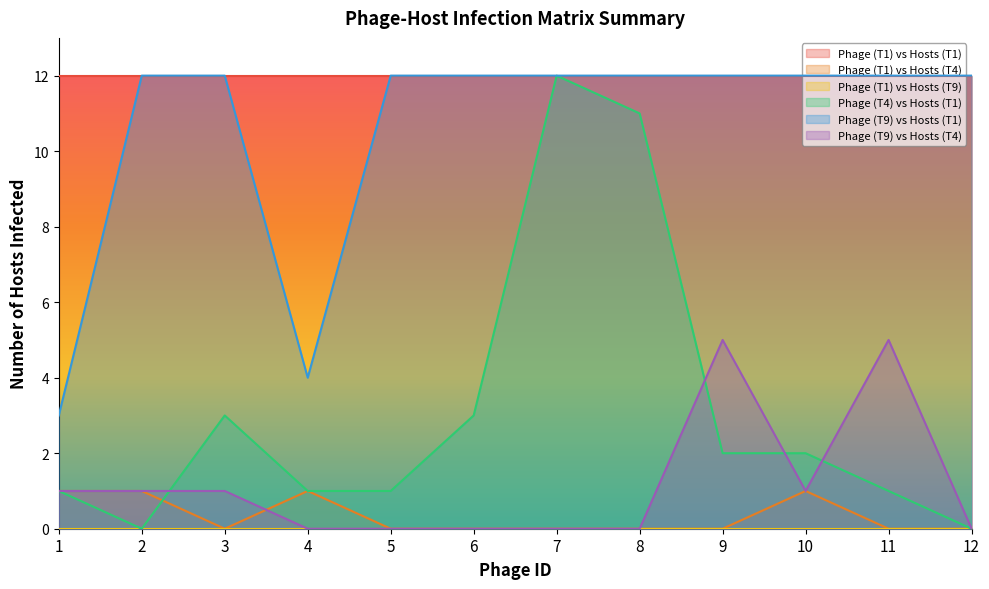

The value of Phage (T4) vs Hosts (T1) at 11 is 1. True or false?

True